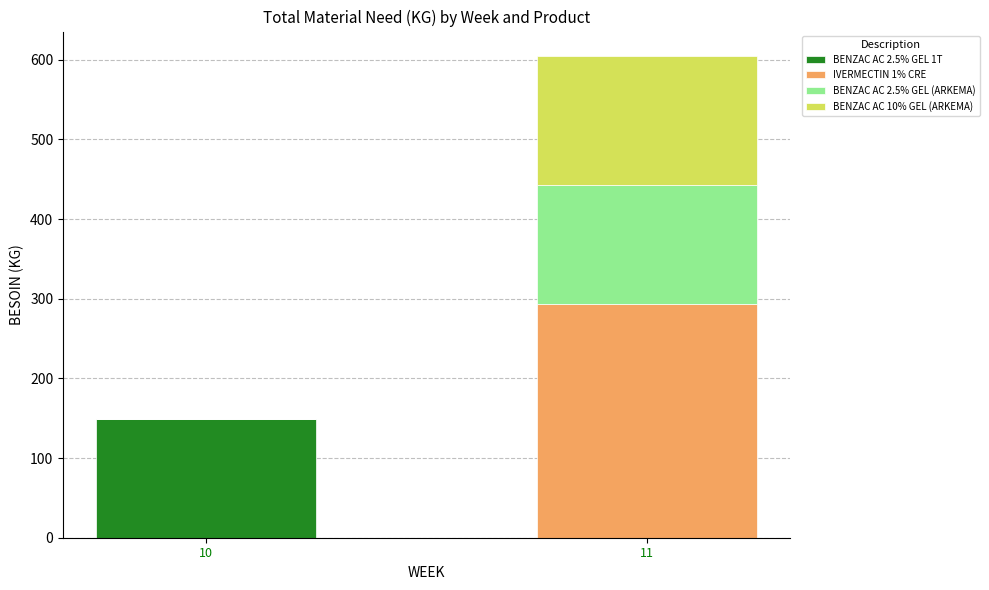

What are all the series names shown in the legend?

BENZAC AC 2.5% GEL 1T, IVERMECTIN 1% CRE, BENZAC AC 2.5% GEL (ARKEMA), BENZAC AC 10% GEL (ARKEMA)